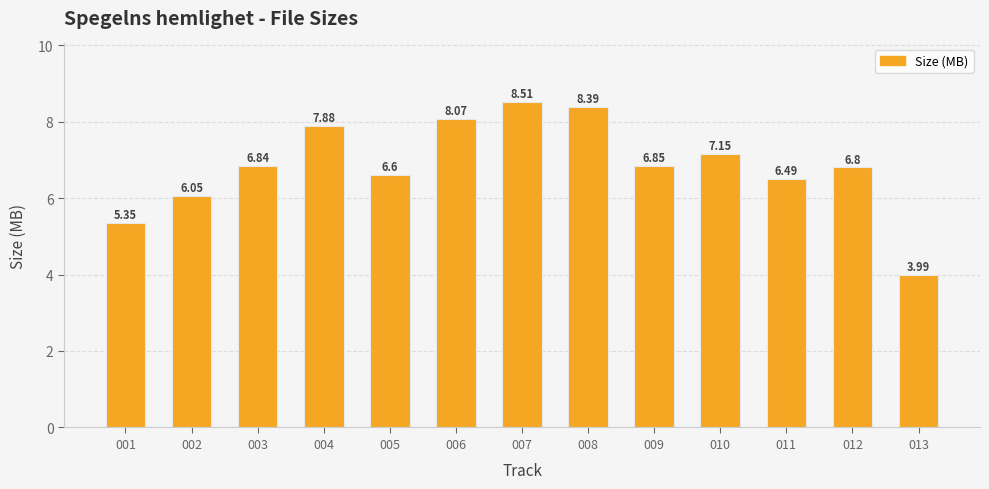

Are the bars grouped side by side (vs. stacked)?

No